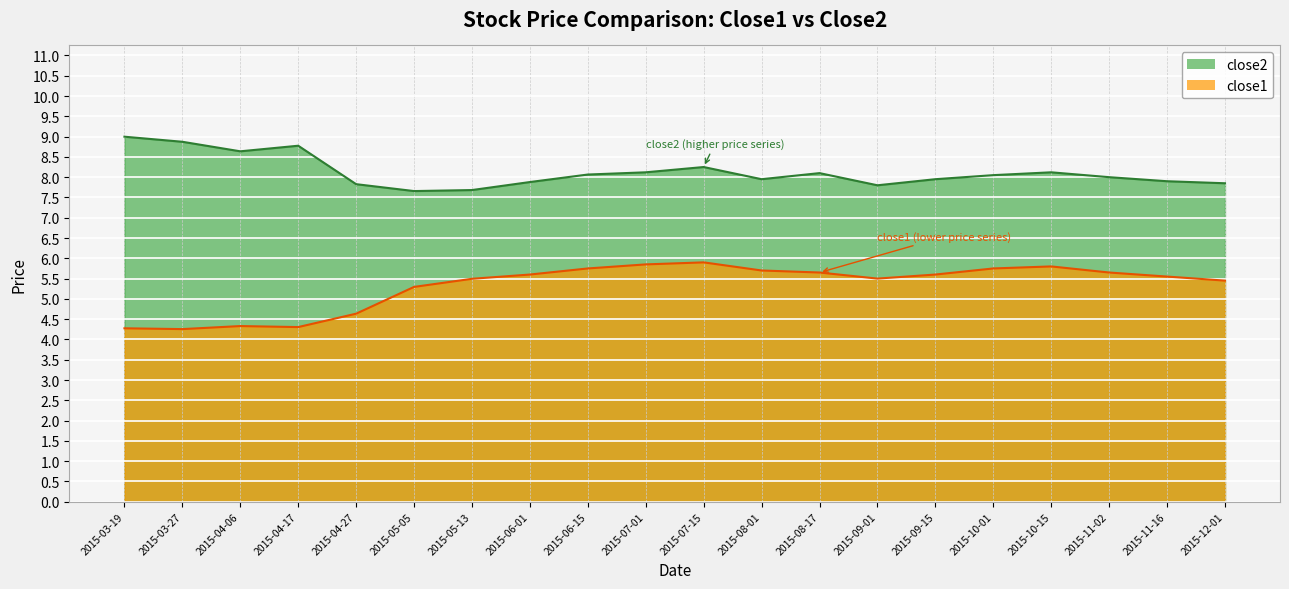

What is the label of the 20th point from the right?

2015-03-19